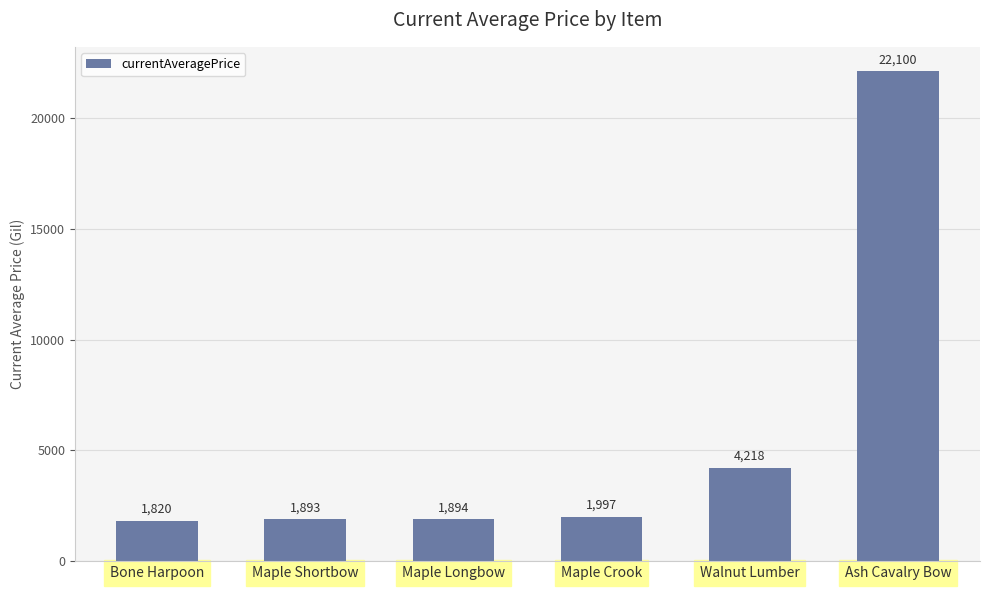

Between Maple Shortbow and Maple Crook, which is larger?

Maple Crook